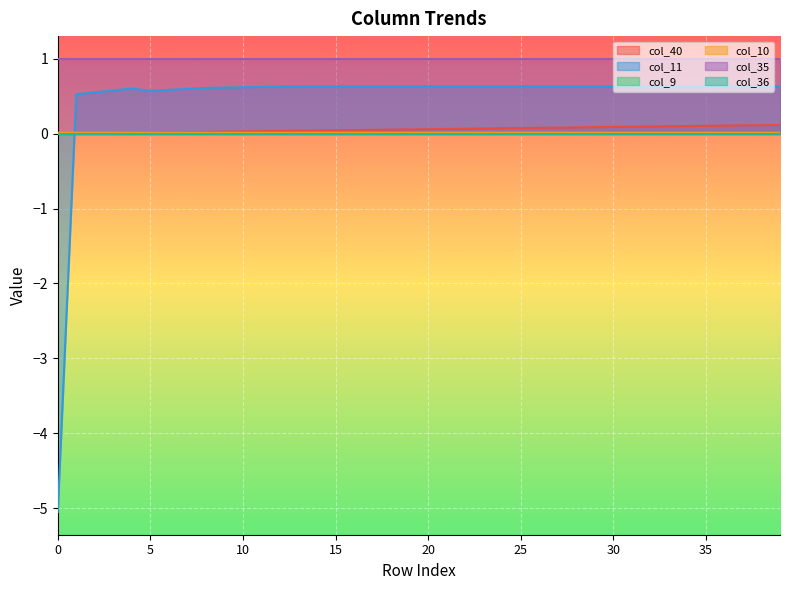

At how many categories does at least one series exceed -2?

40